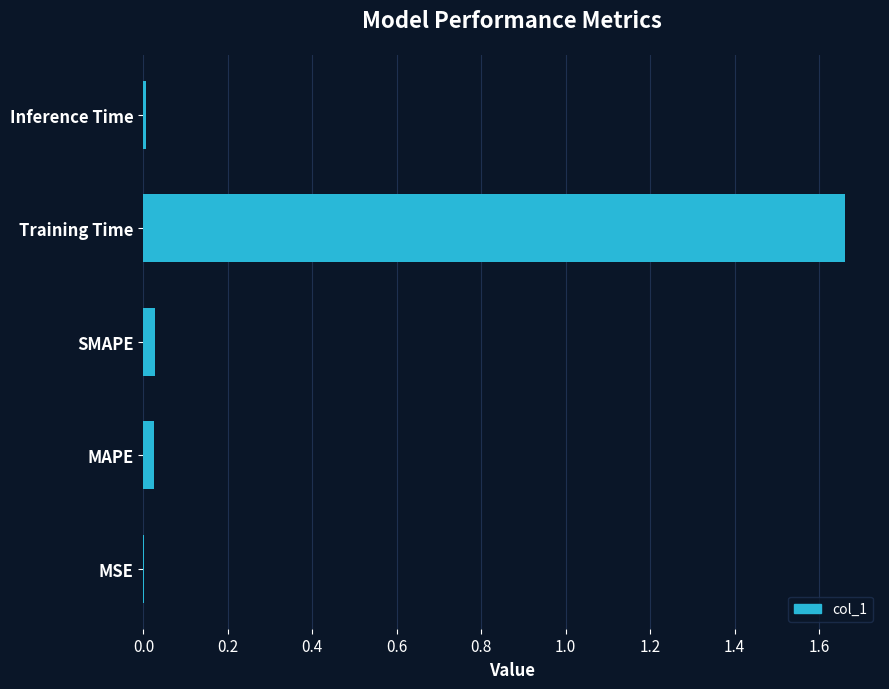

True or false: the data shows 0.0 at MSE.

True